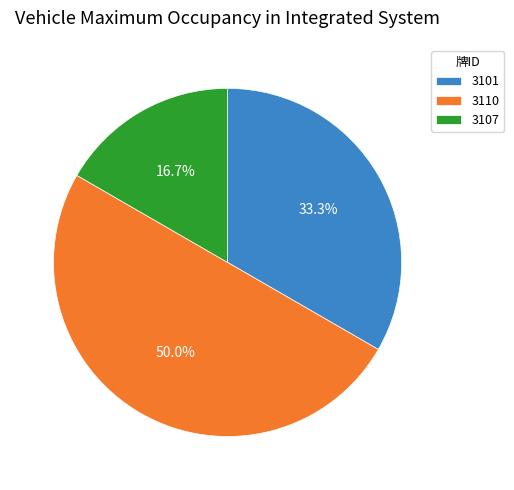

Rank the categories by value from highest to lowest.

3110, 3101, 3107